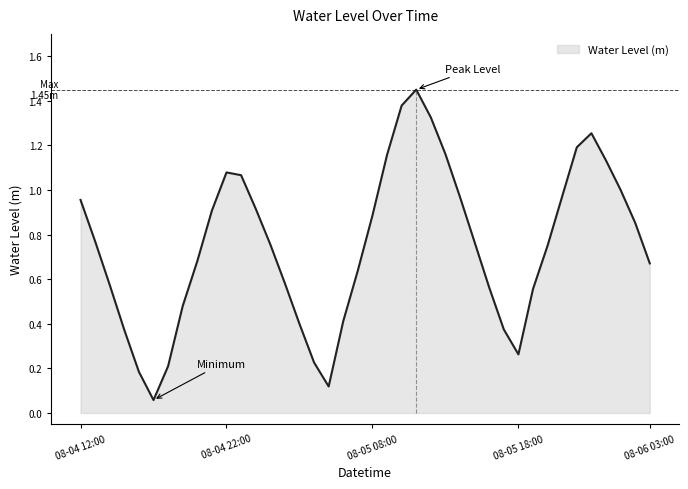

What is the difference between the maximum and minimum values?

1.4